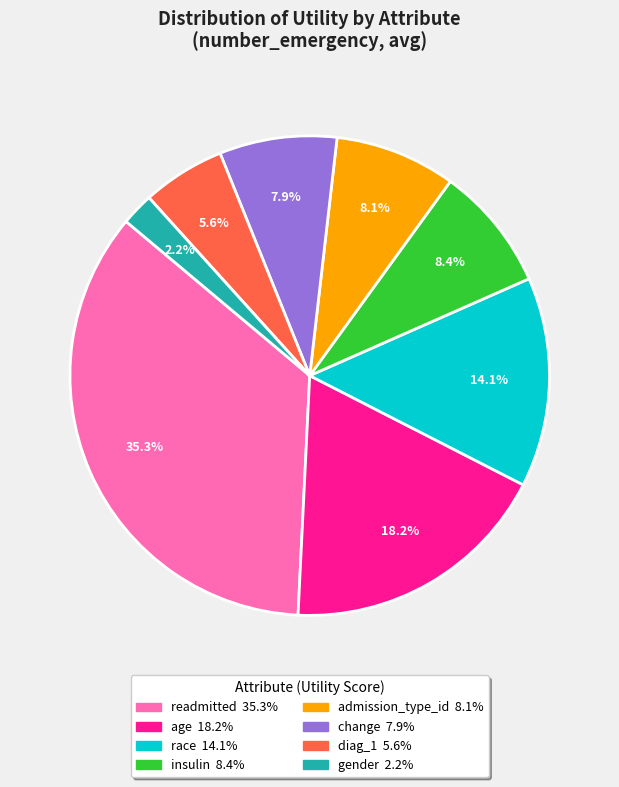

True or false: age accounts for 13% of the total.

False